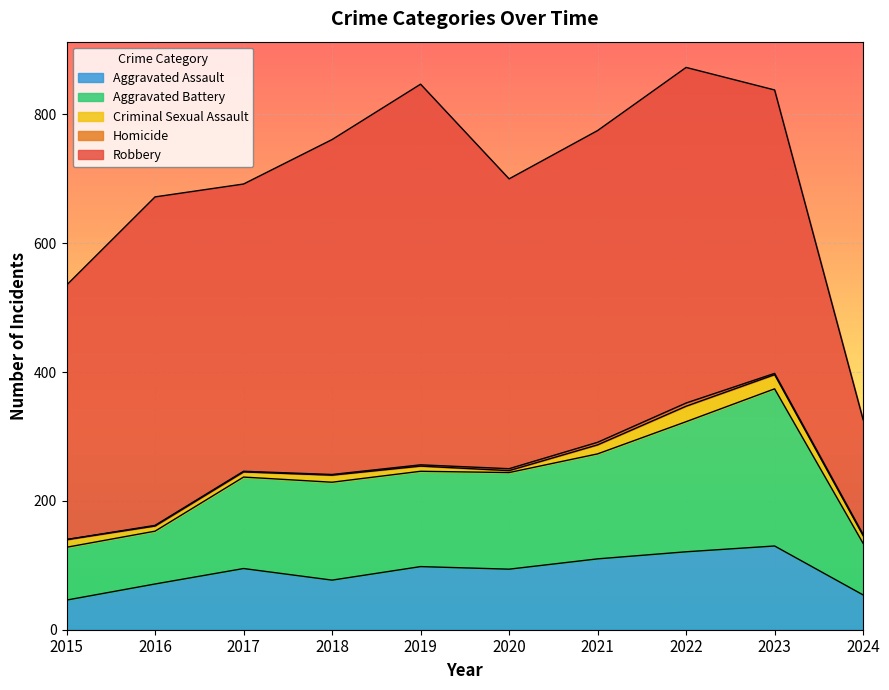

What is the sum of the Criminal Sexual Assault values at 2015 and 2022?

36